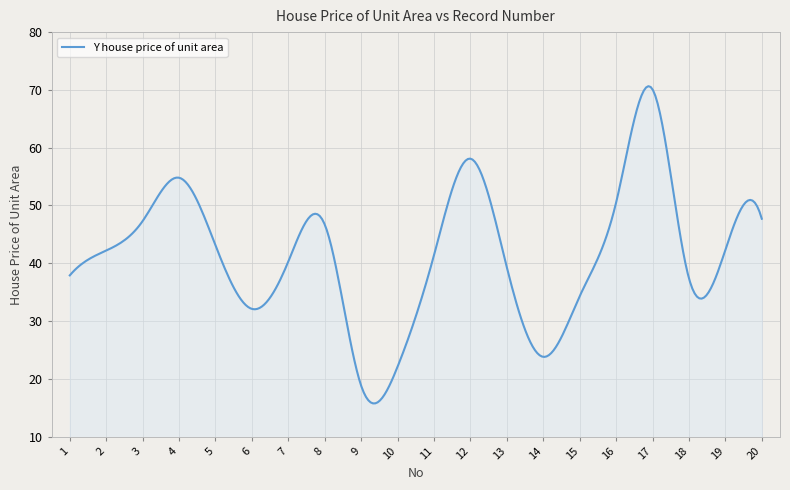

What is the greatest value displayed?

70.6